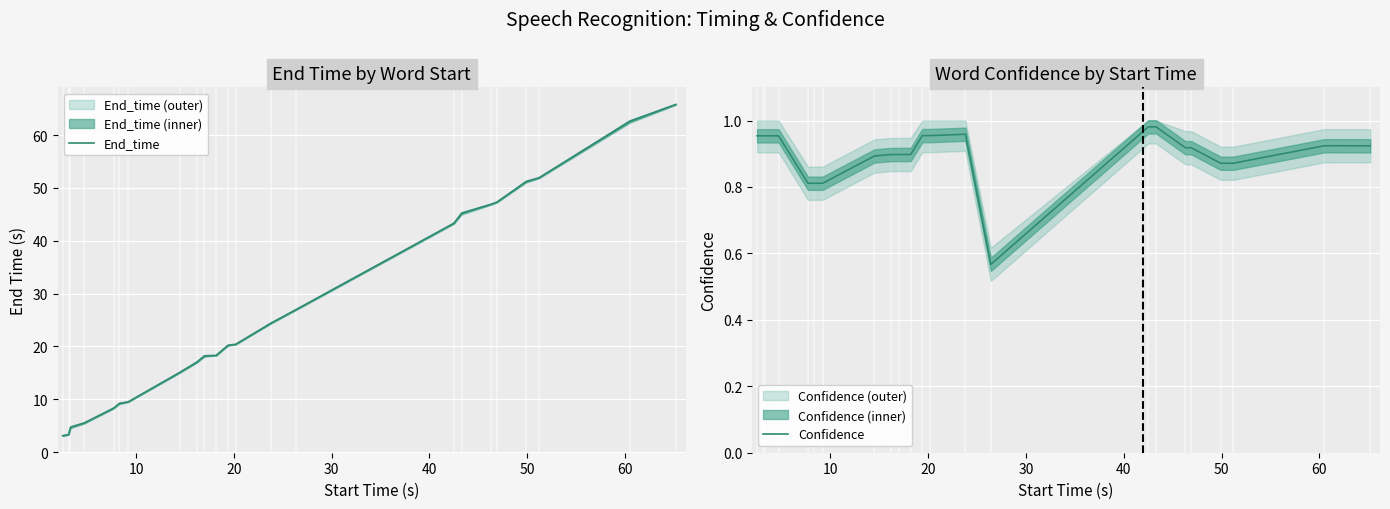

Rank the series by their average value, from highest to lowest.

End_time, Confidence